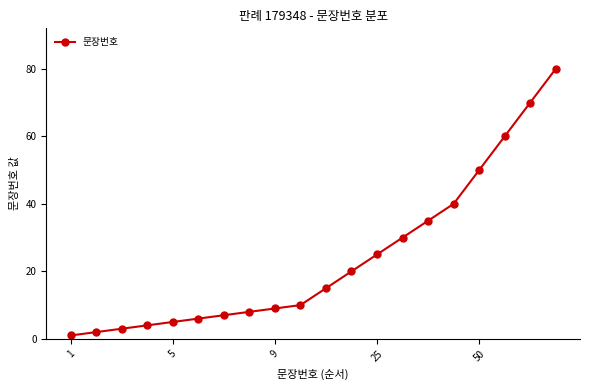

How many lines are shown in the chart?

1